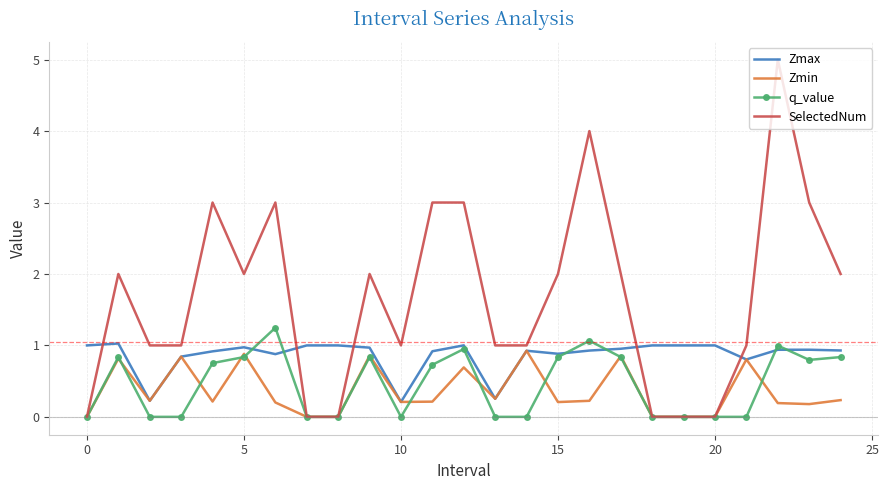

Which series has the largest total across all categories?

SelectedNum